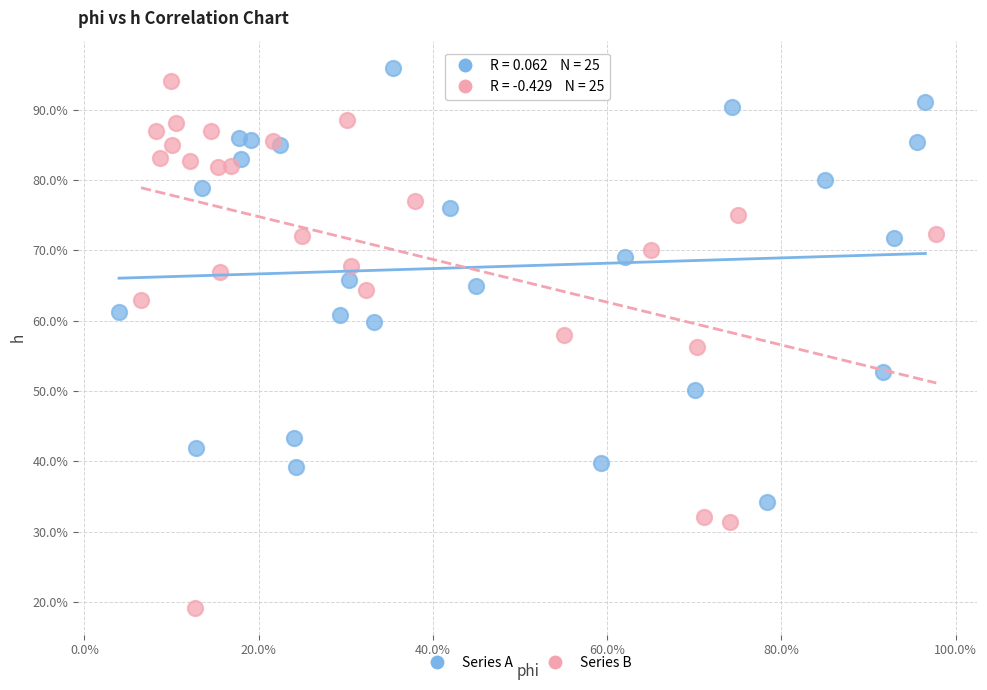

What are all the series names shown in the legend?

Series A, Series B